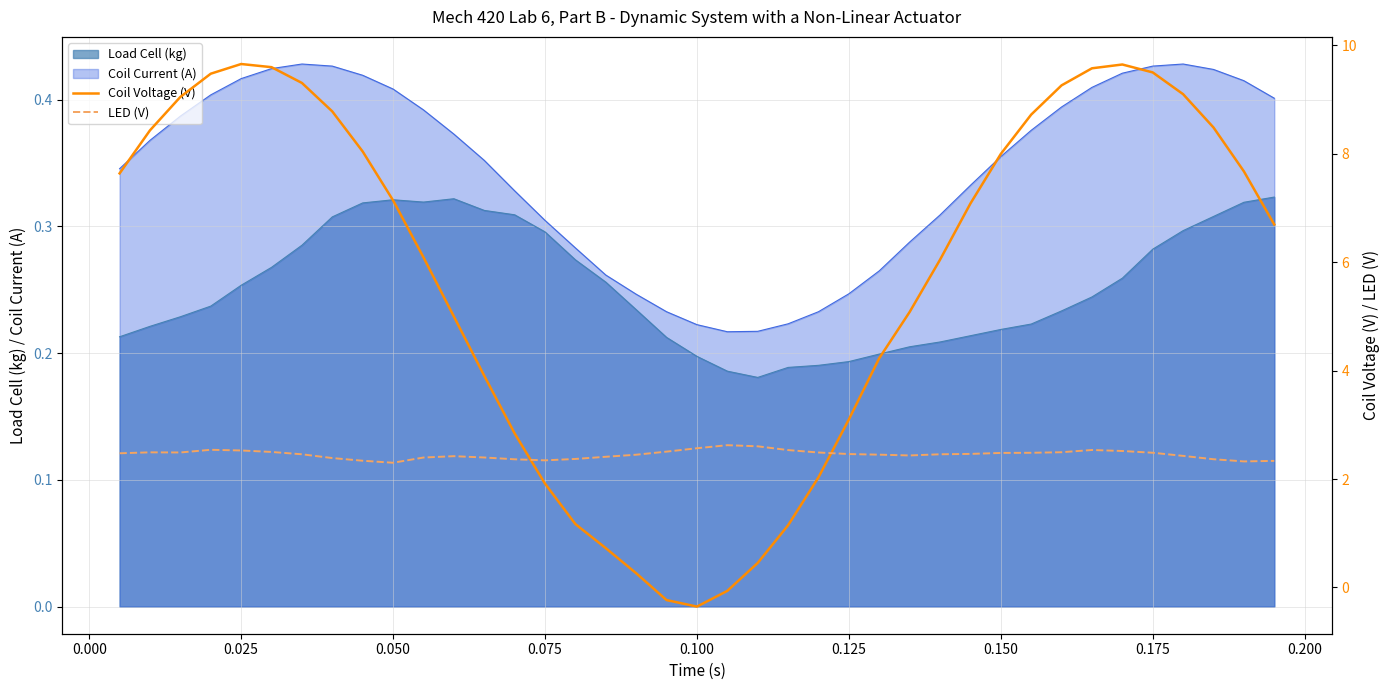

How many interior local valleys does the Coil Voltage (V) series have?

1